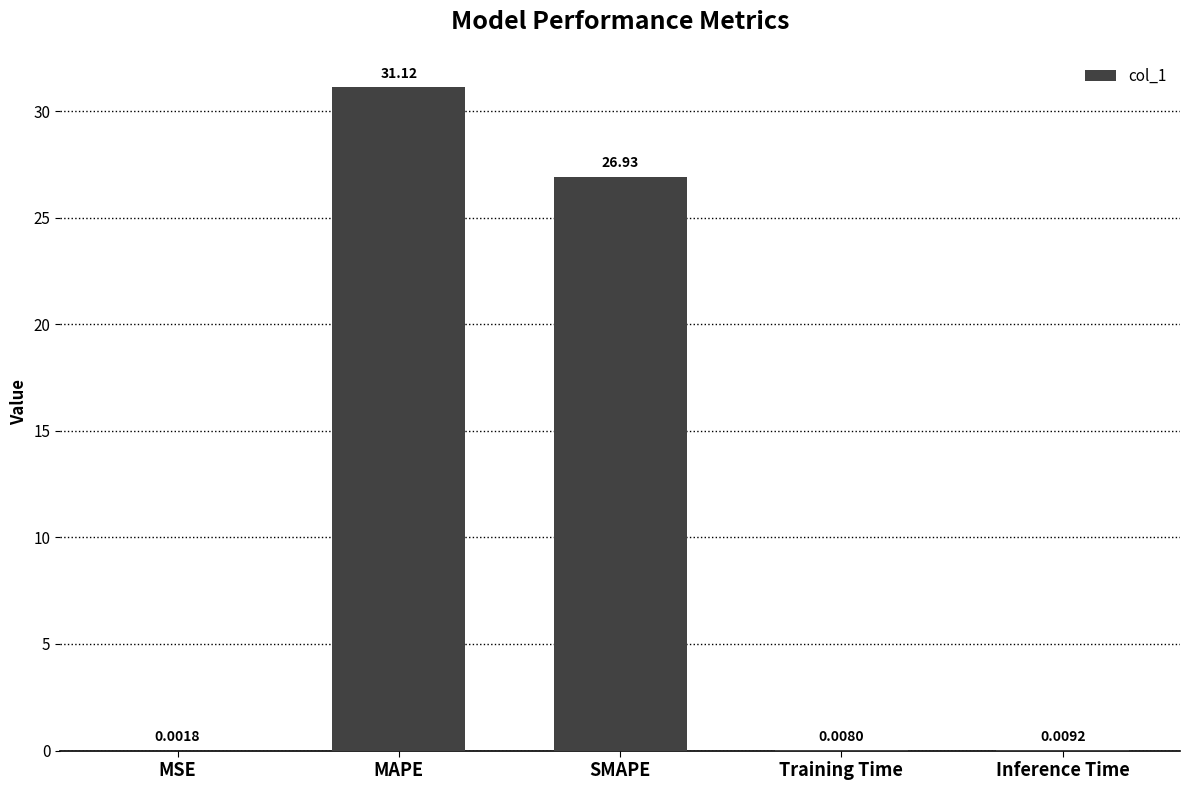

How many series are shown in this chart?

1